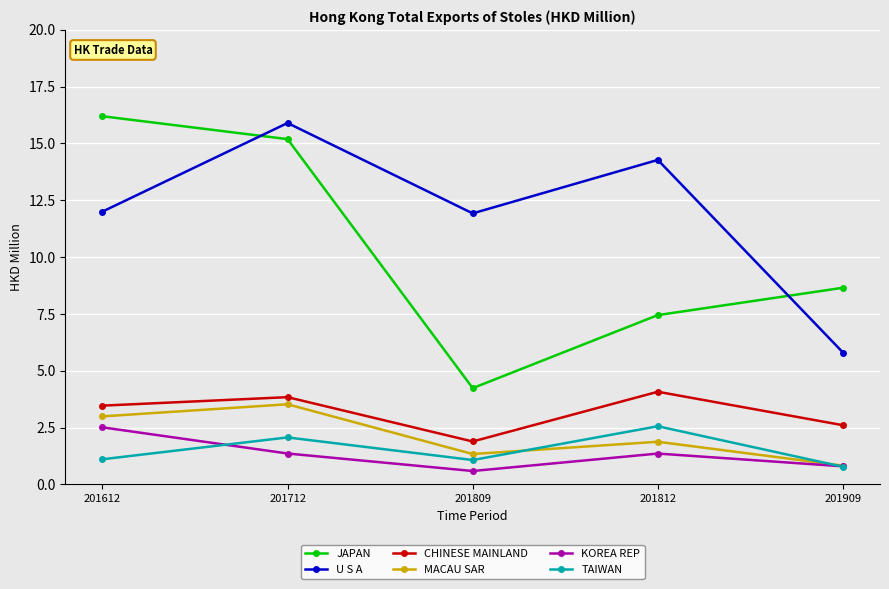

Rank the series at 201712 from highest to lowest value.

U S A, JAPAN, CHINESE MAINLAND, MACAU SAR, TAIWAN, KOREA REP